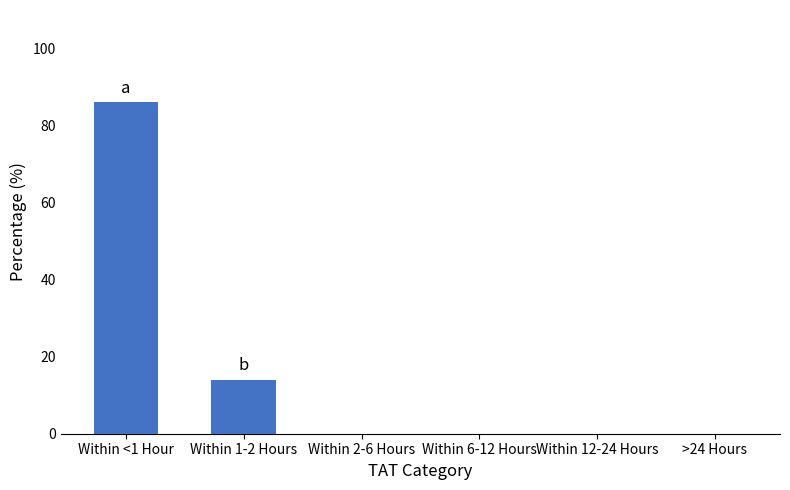

Which has a higher value, Within 2-6 Hours or Within 1-2 Hours?

Within 1-2 Hours